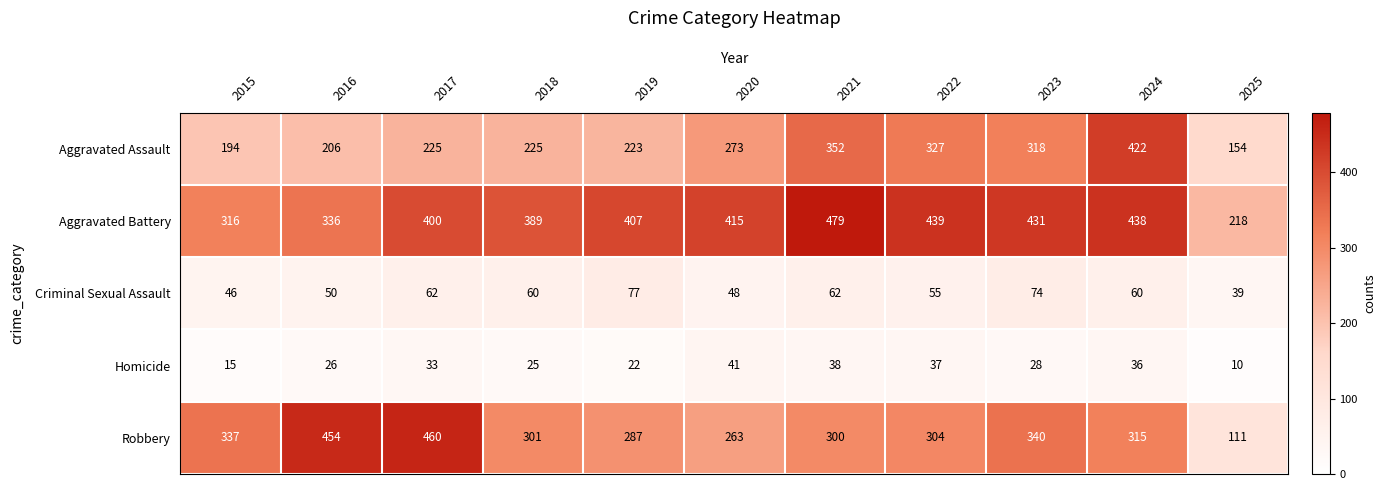

What is the difference between the maximum and minimum values in the Homicide series?

31